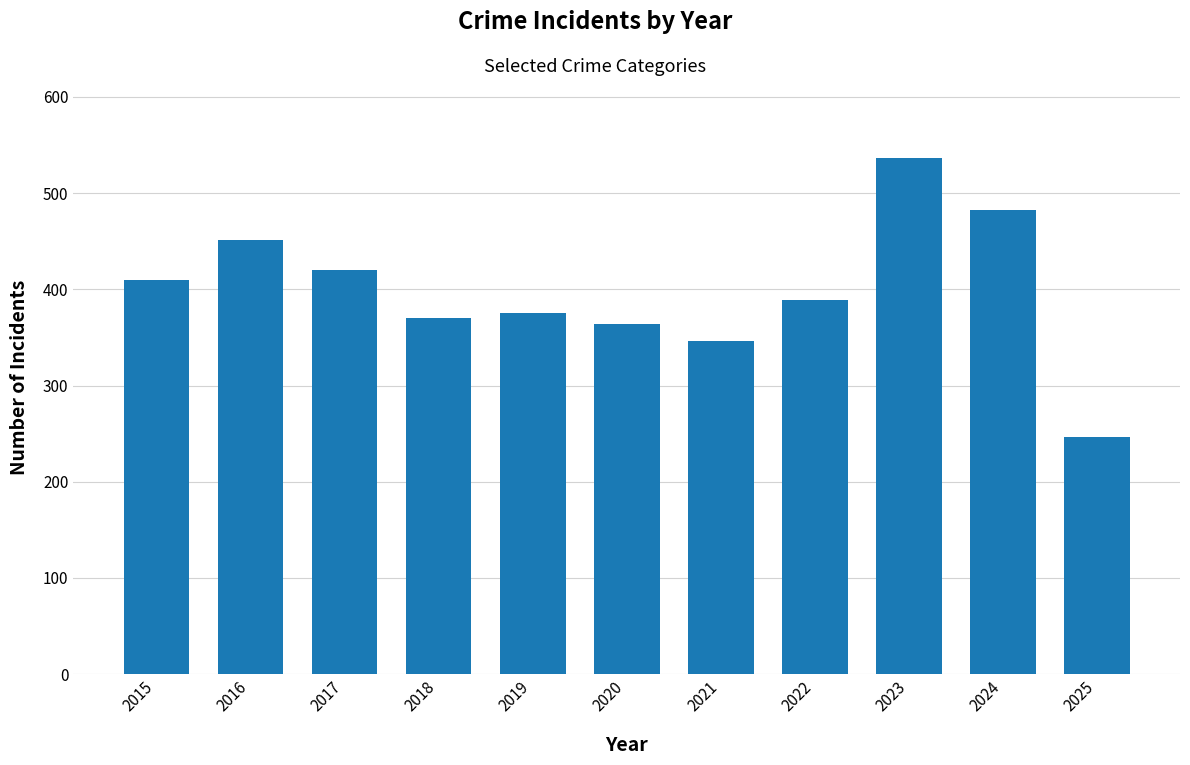

At which label is the value closest to 391?

2022